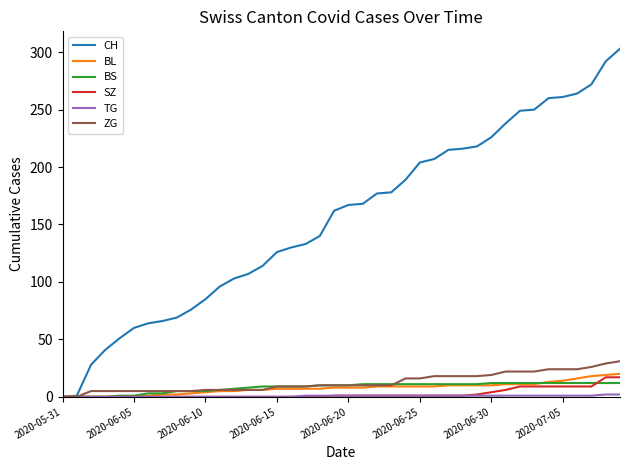

What is the maximum value shown in the chart?

303